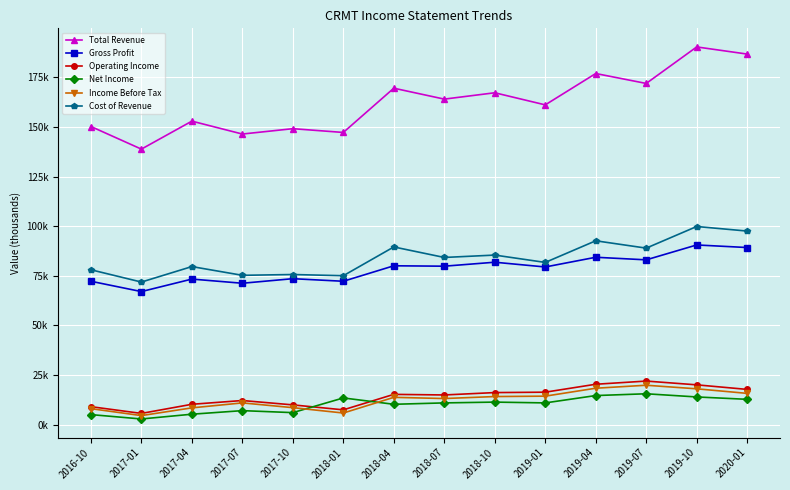

What is the label of the 10th point from the right?

2017-10